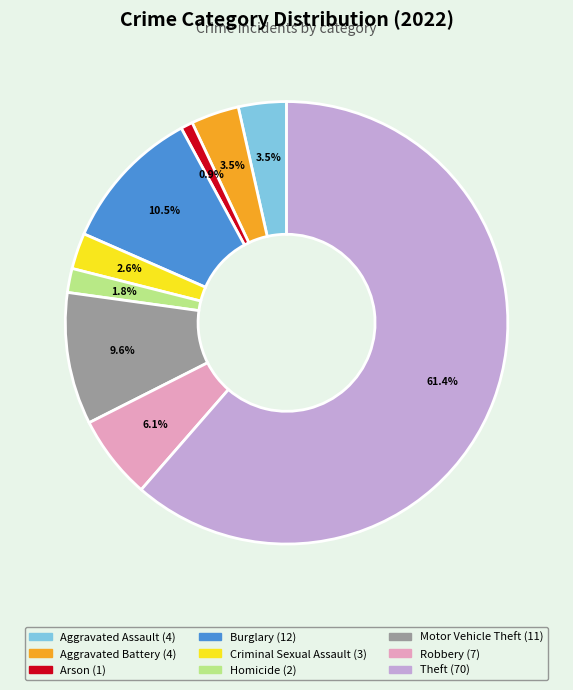

To the nearest percent, what is the difference between the largest and smallest slice percentages?

61%